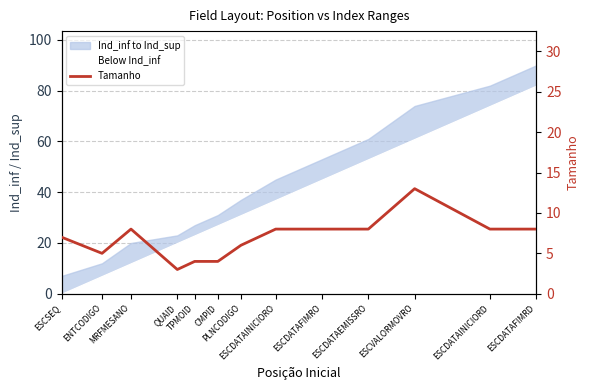

At which category does the chart reach its peak across all series?

ESCVALORMOVRO